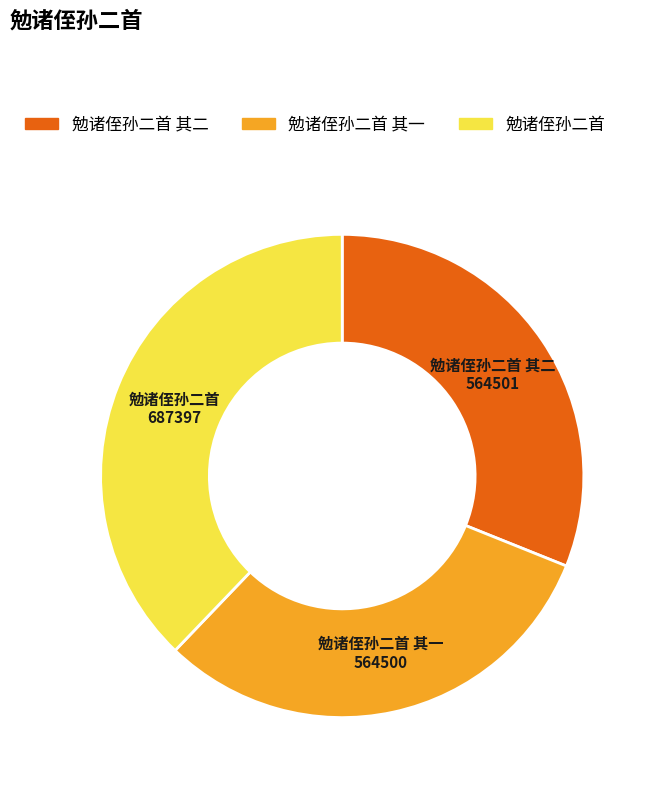

Is there any slice that represents more than half of the pie?

No